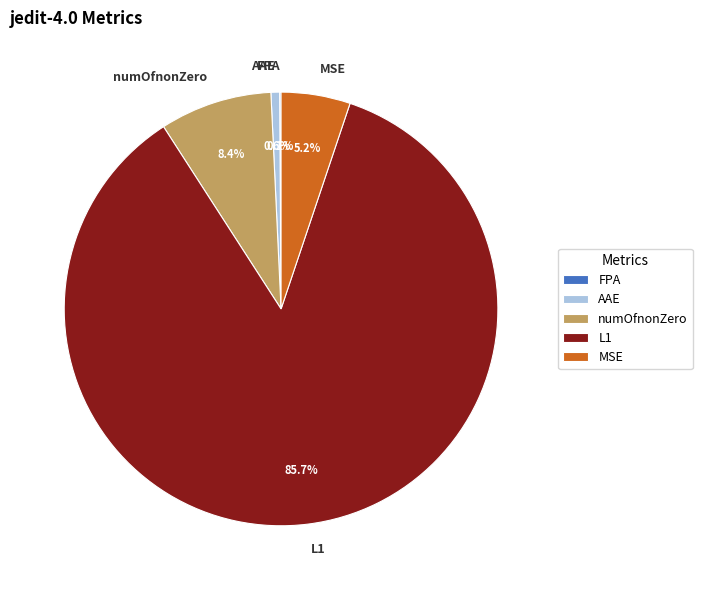

Approximately how many times larger is the value at L1 compared to numOfnonZero?

10.2